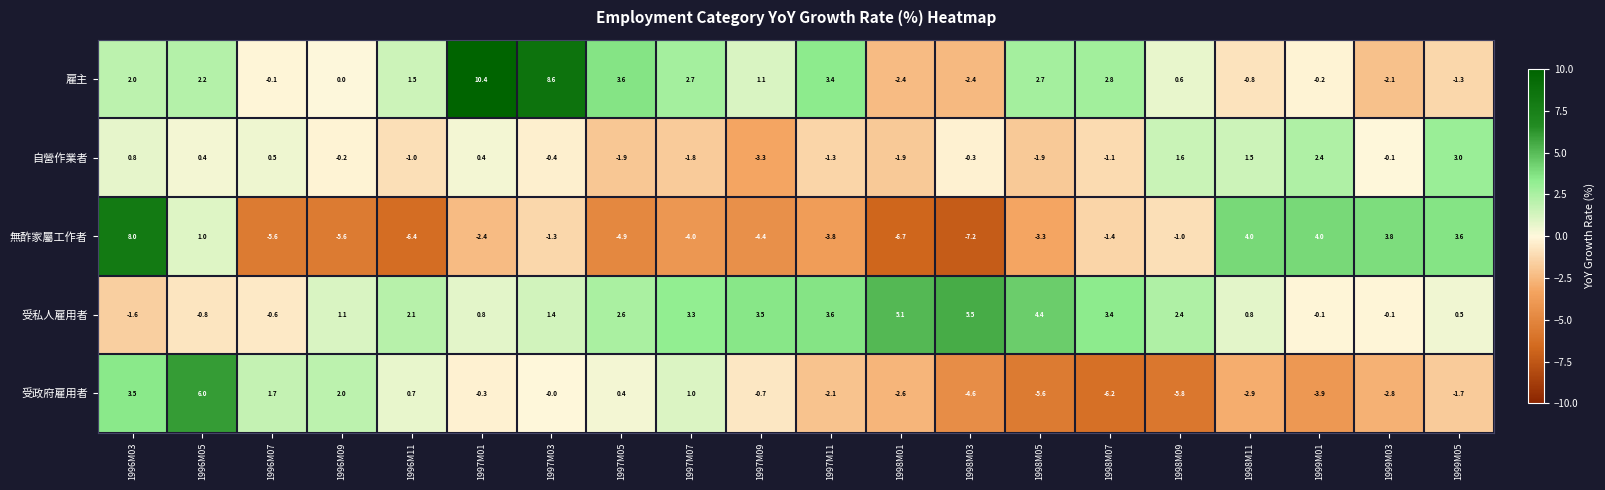

What is the smallest value displayed?

-7.2